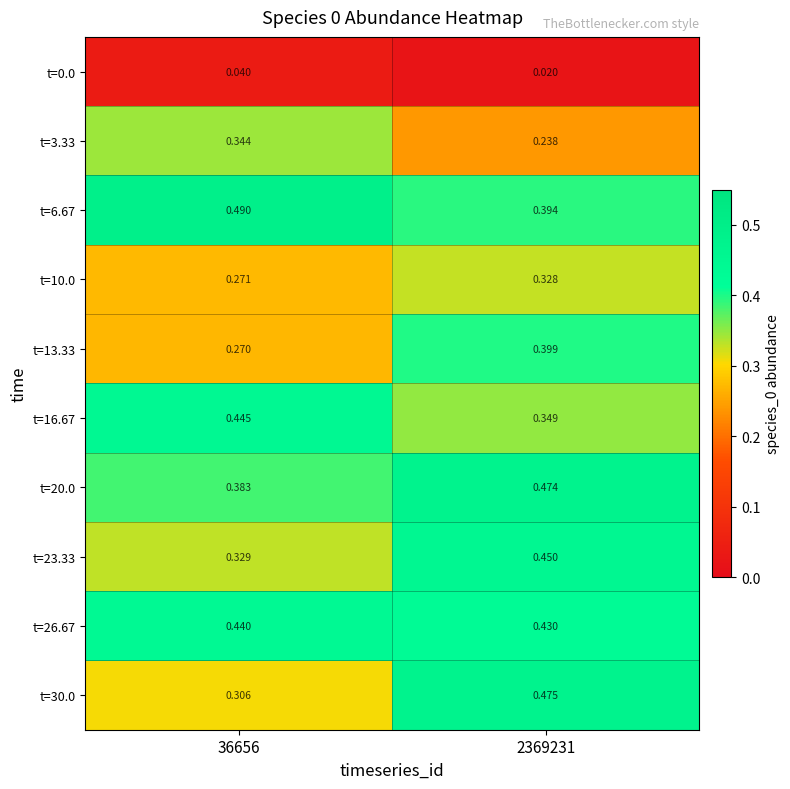

Which series changed the most between 36656 and 2369231?

t=30.0